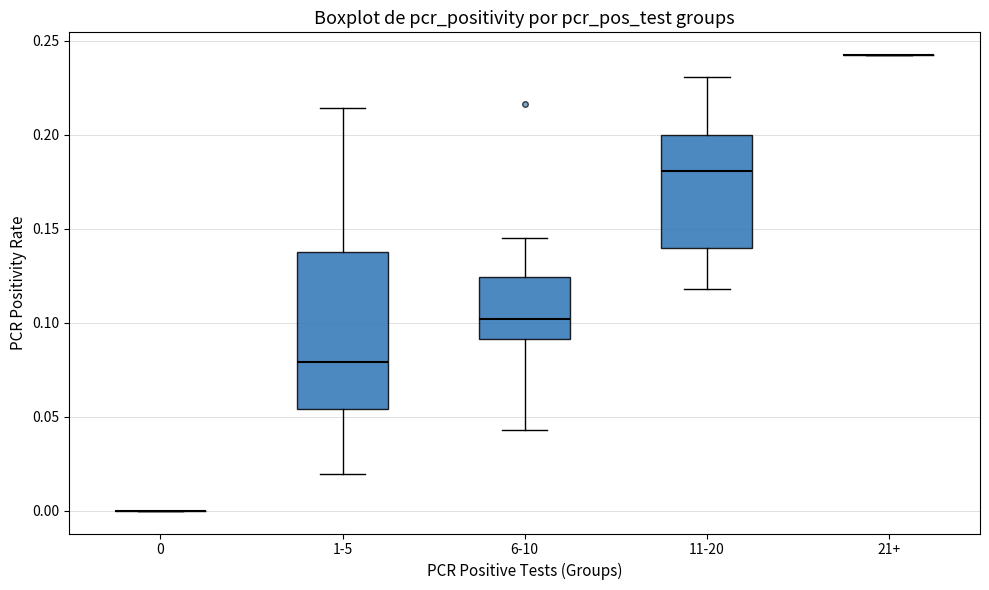

Reading left to right, read every box against the y-axis: the position of its median line, the range the box covers, and the ends of its whiskers. The values are not printed on the chart, so give them approximately, as read against the axis.

0: box collapsed to a line at 0.000, whiskers 0.000 to 0.000
1-5: median 0.080, box 0.055 to 0.140, whiskers 0.020 to 0.215
6-10: median 0.100, box 0.090 to 0.125, whiskers 0.045 to 0.145
11-20: median 0.180, box 0.140 to 0.200, whiskers 0.120 to 0.230
21+: box collapsed to a line at 0.240, whiskers 0.240 to 0.240